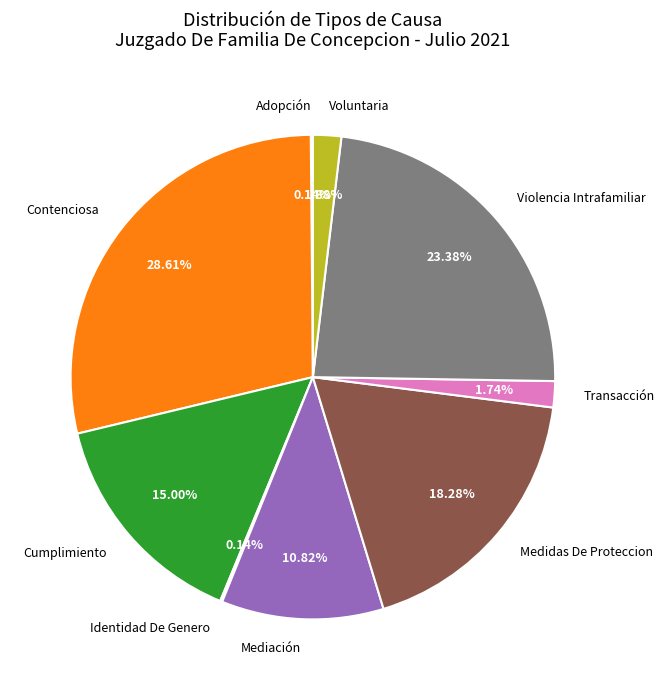

Which has a higher value, Violencia Intrafamiliar or Mediación?

Violencia Intrafamiliar